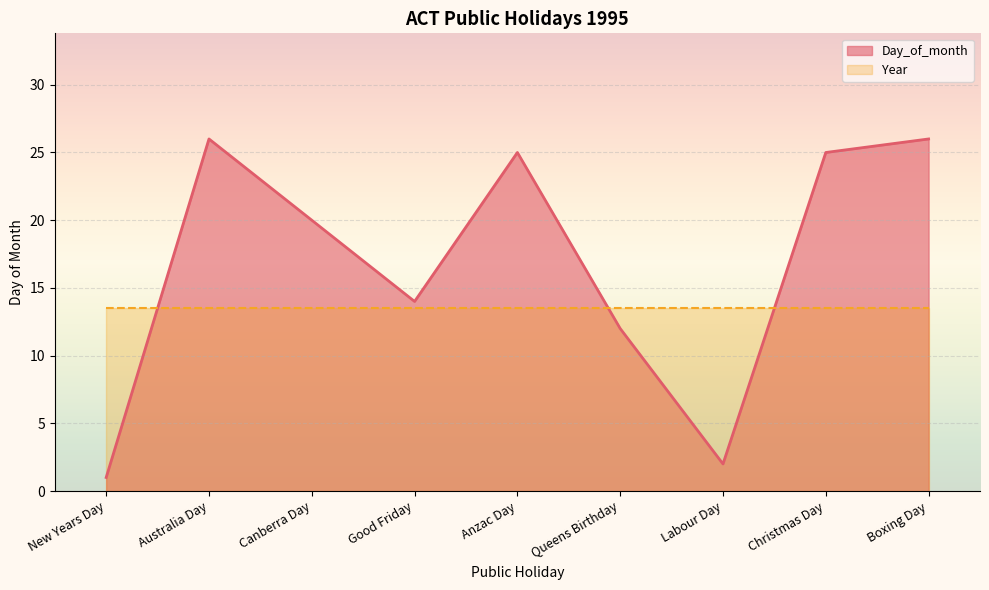

Rank the categories by value from highest to lowest.

Australia Day, Boxing Day, Anzac Day, Christmas Day, Canberra Day, Good Friday, Queens Birthday, Labour Day, New Years Day